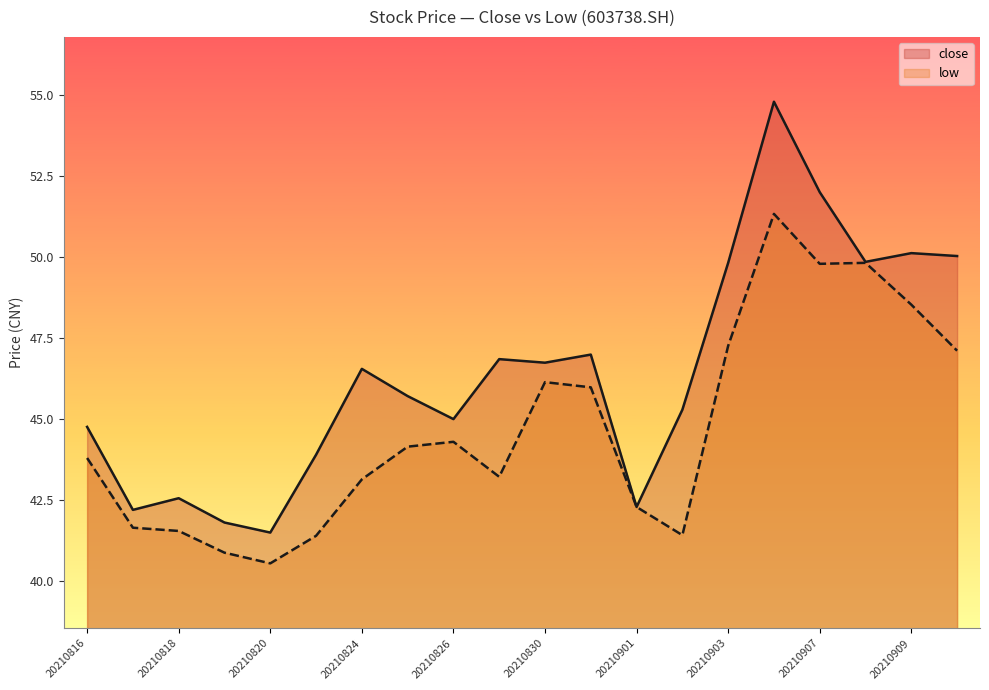

What is the sum of all close values?

928.8